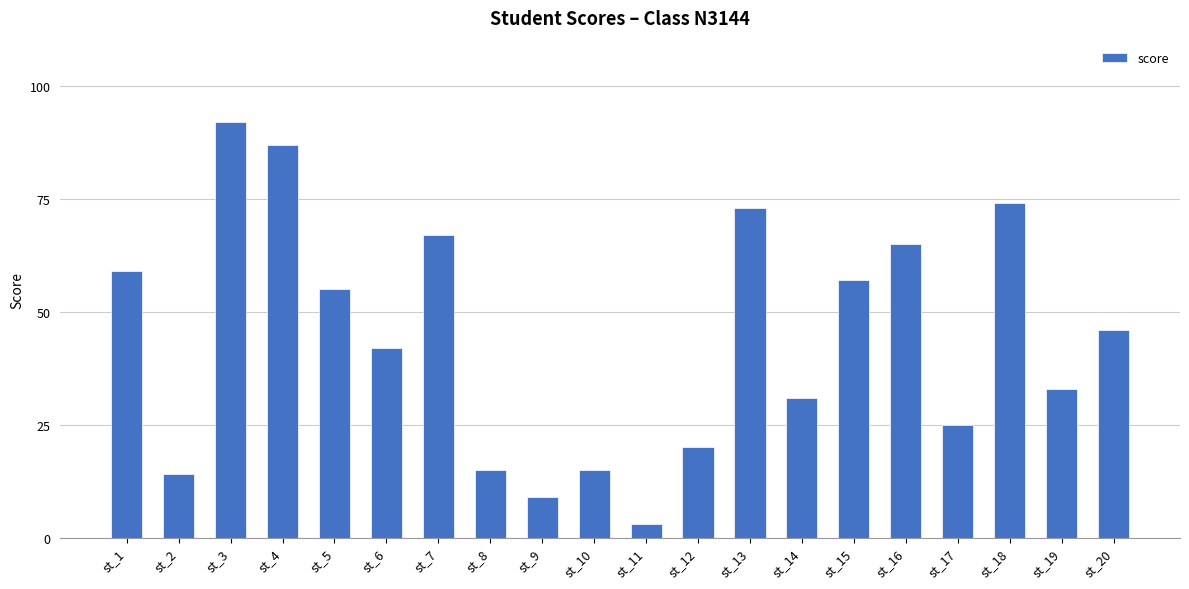

What is the value of the 20th bar from the left?

46